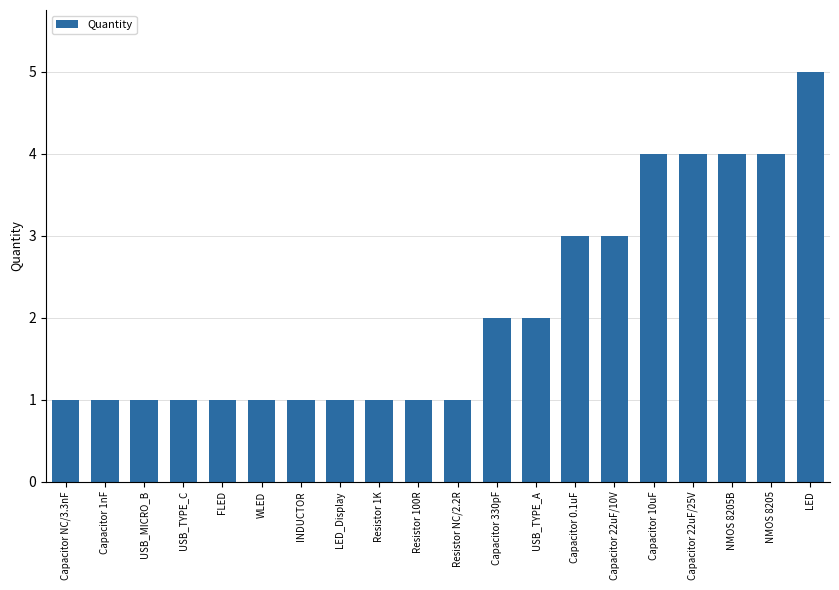

Reading right to left, extract all data points from this chart.

LED=5	NMOS 8205=4	NMOS 8205B=4	Capacitor 22uF/25V=4	Capacitor 10uF=4	Capacitor 22uF/10V=3	Capacitor 0.1uF=3	USB_TYPE_A=2	Capacitor 330pF=2	Resistor NC/2.2R=1	Resistor 100R=1	Resistor 1K=1	LED_Display=1	INDUCTOR=1	WLED=1	FLED=1	USB_TYPE_C=1	USB_MICRO_B=1	Capacitor 1nF=1	Capacitor NC/3.3nF=1